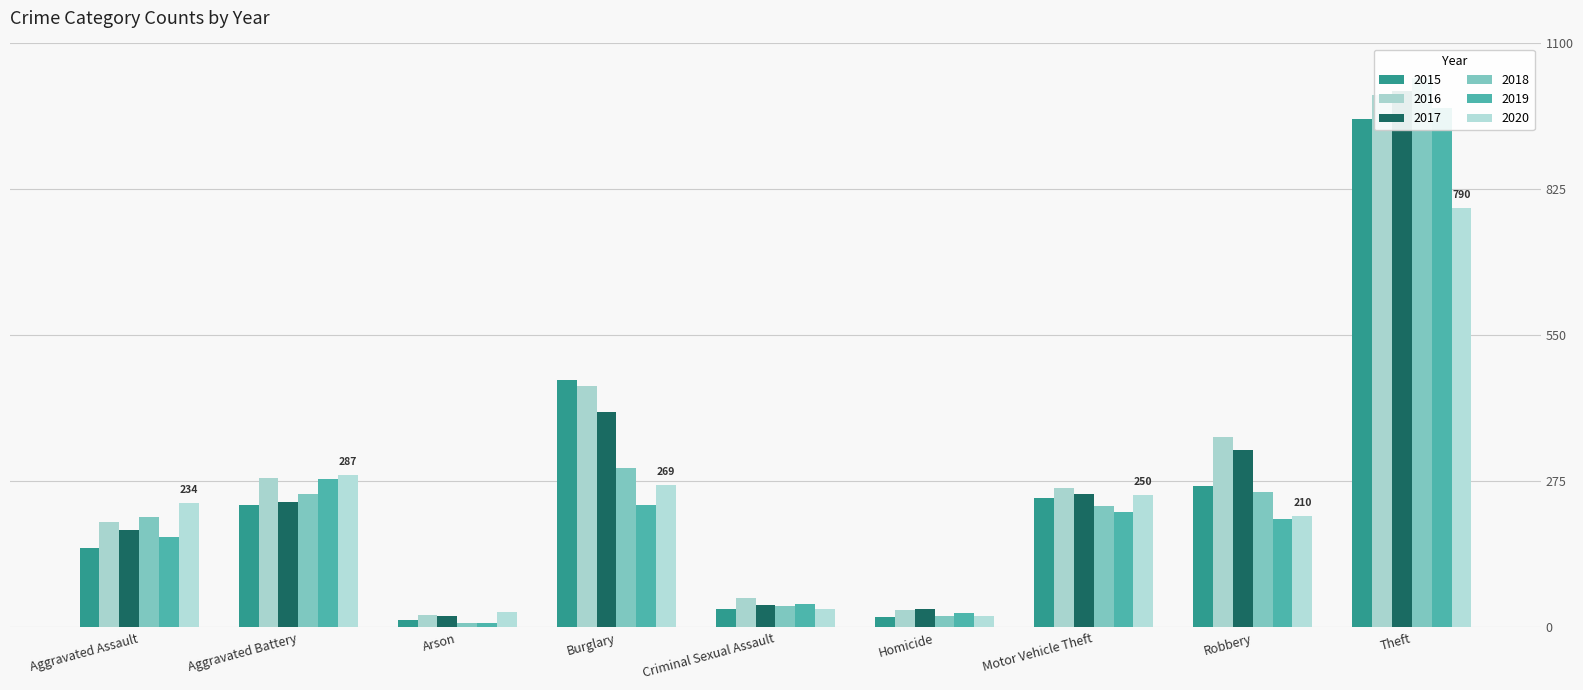

How many bars are there in total?

54